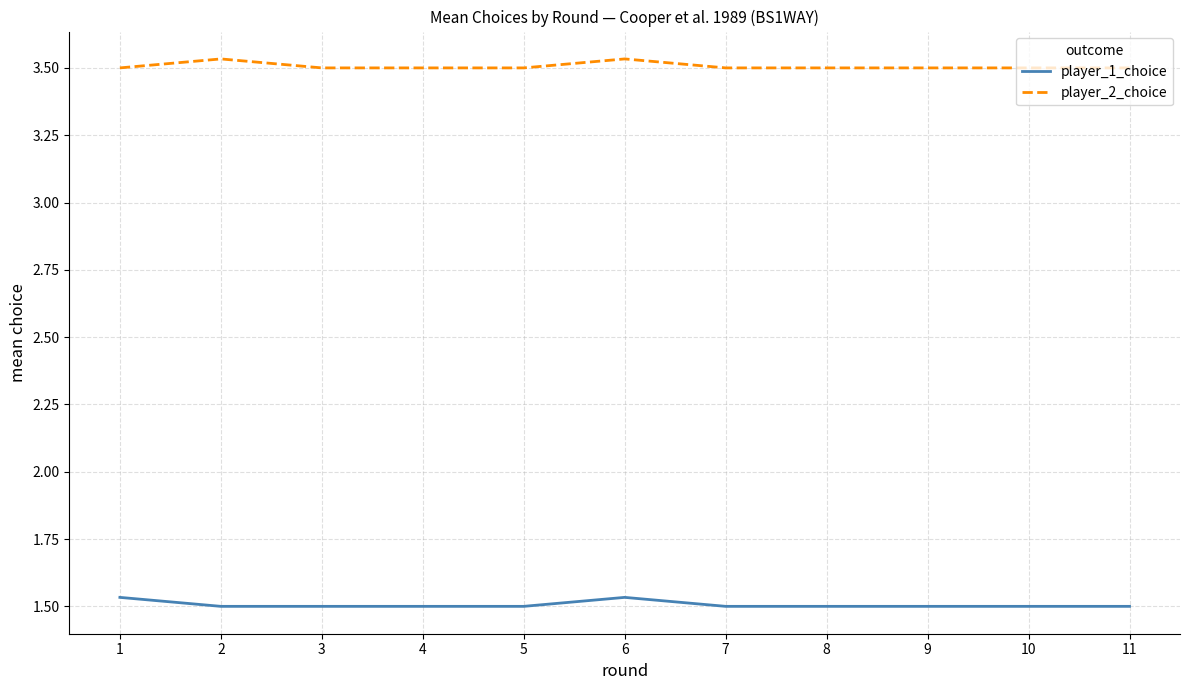

Is the value of player_2_choice at 5 greater than the value of player_1_choice at 2?

Yes